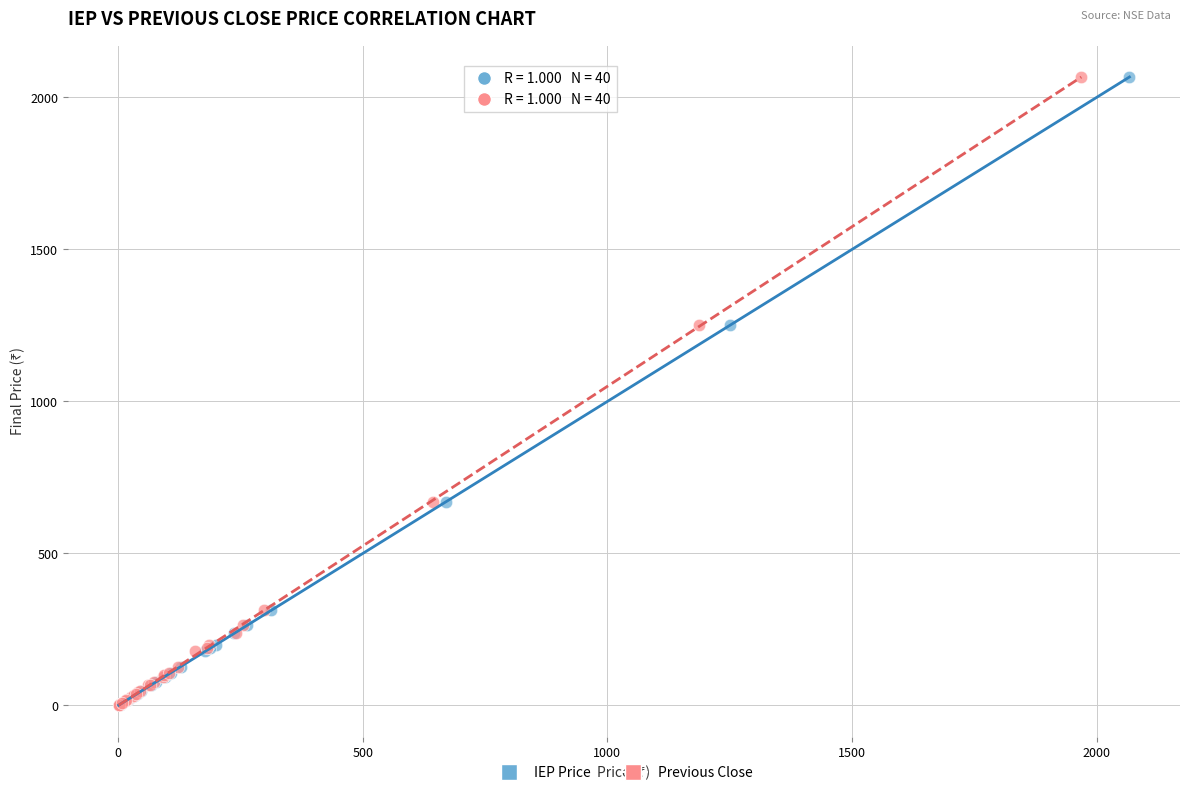

What are all the series names shown in the legend?

IEP Price, Previous Close